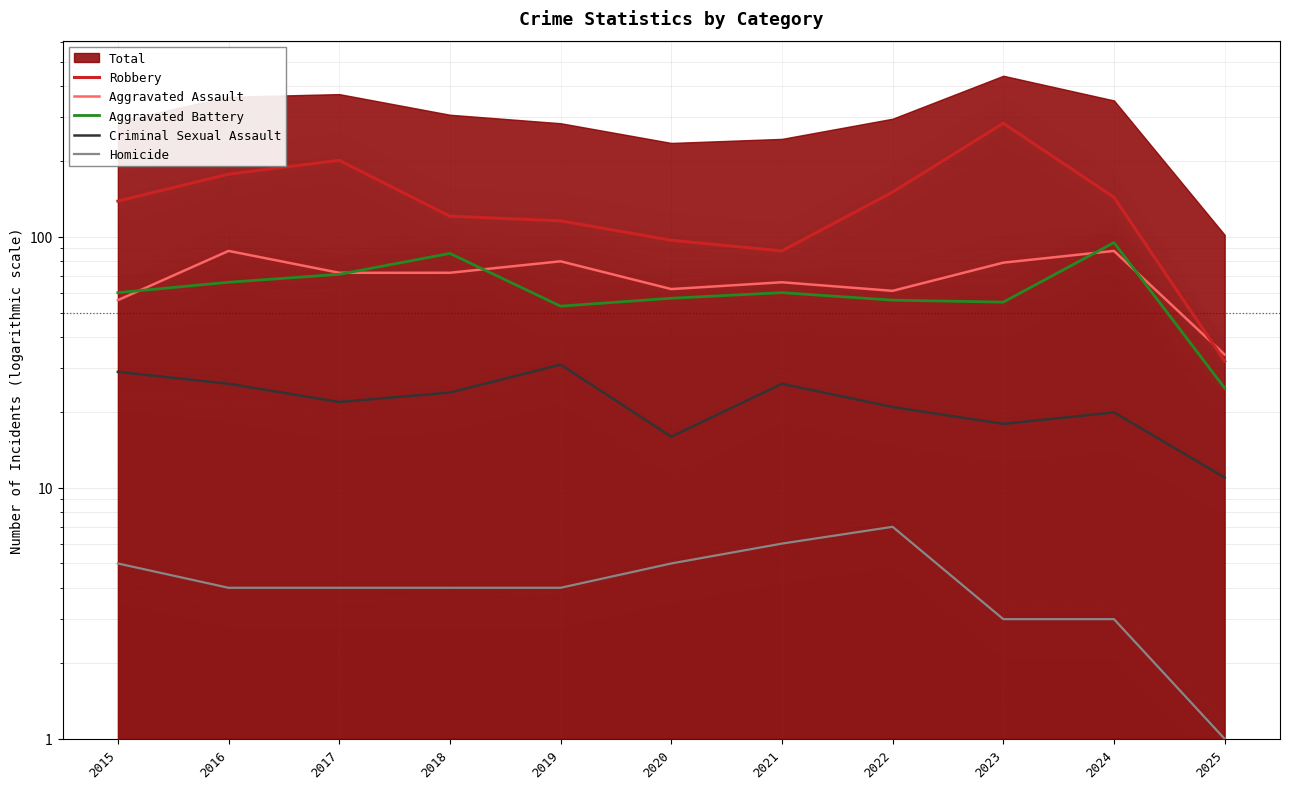

Reading right to left, list all the values displayed in this chart.

Robbery: 32	144	284	151	88	97	116	121	202	178	139
Aggravated Assault: 34	88	79	61	66	62	80	72	72	88	56
Aggravated Battery: 25	95	55	56	60	57	53	86	71	66	60
Criminal Sexual Assault: 11	20	18	21	26	16	31	24	22	26	29
Homicide: 1	3	3	7	6	5	4	4	4	4	5